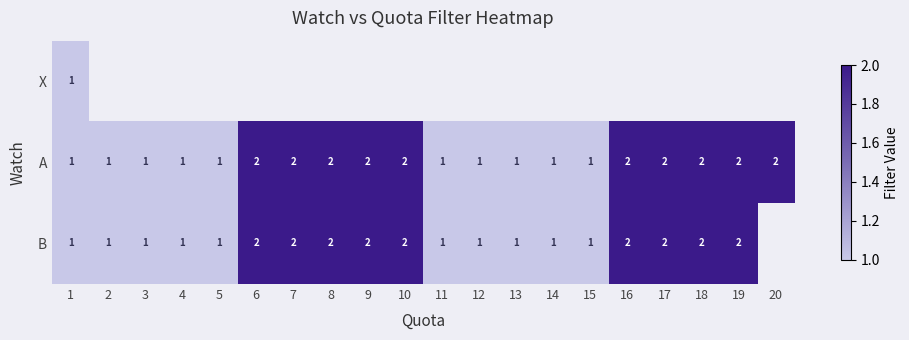

True or false: B has a value of 1.7 at 1.

False